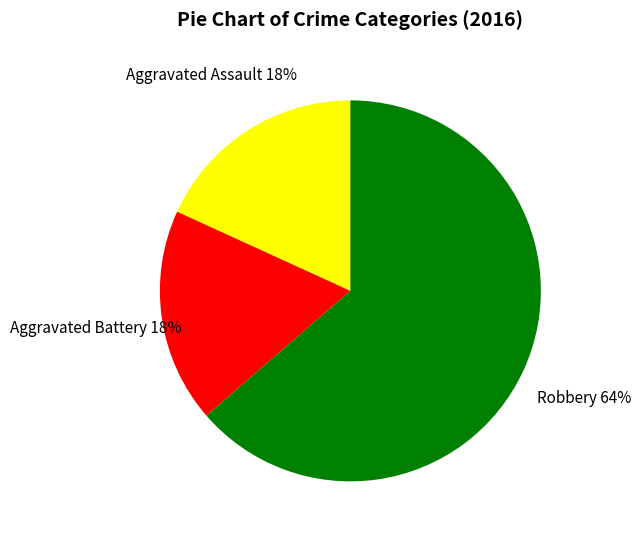

What is the ratio of the value at Aggravated Assault to the value at Robbery?

0.3